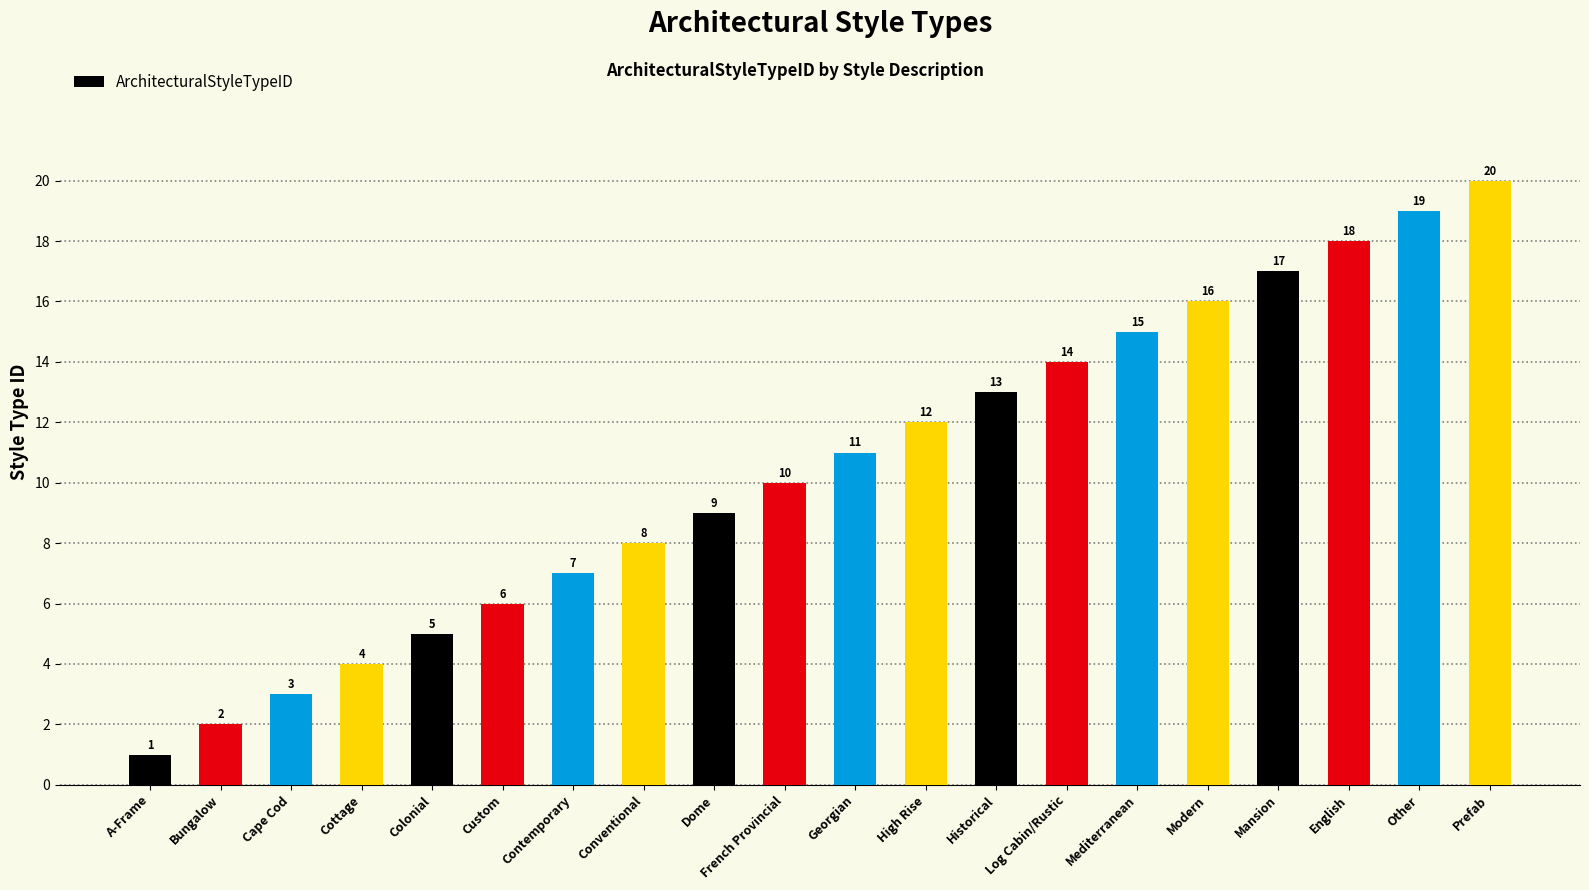

True or false: the data shows 18 at Historical.

False